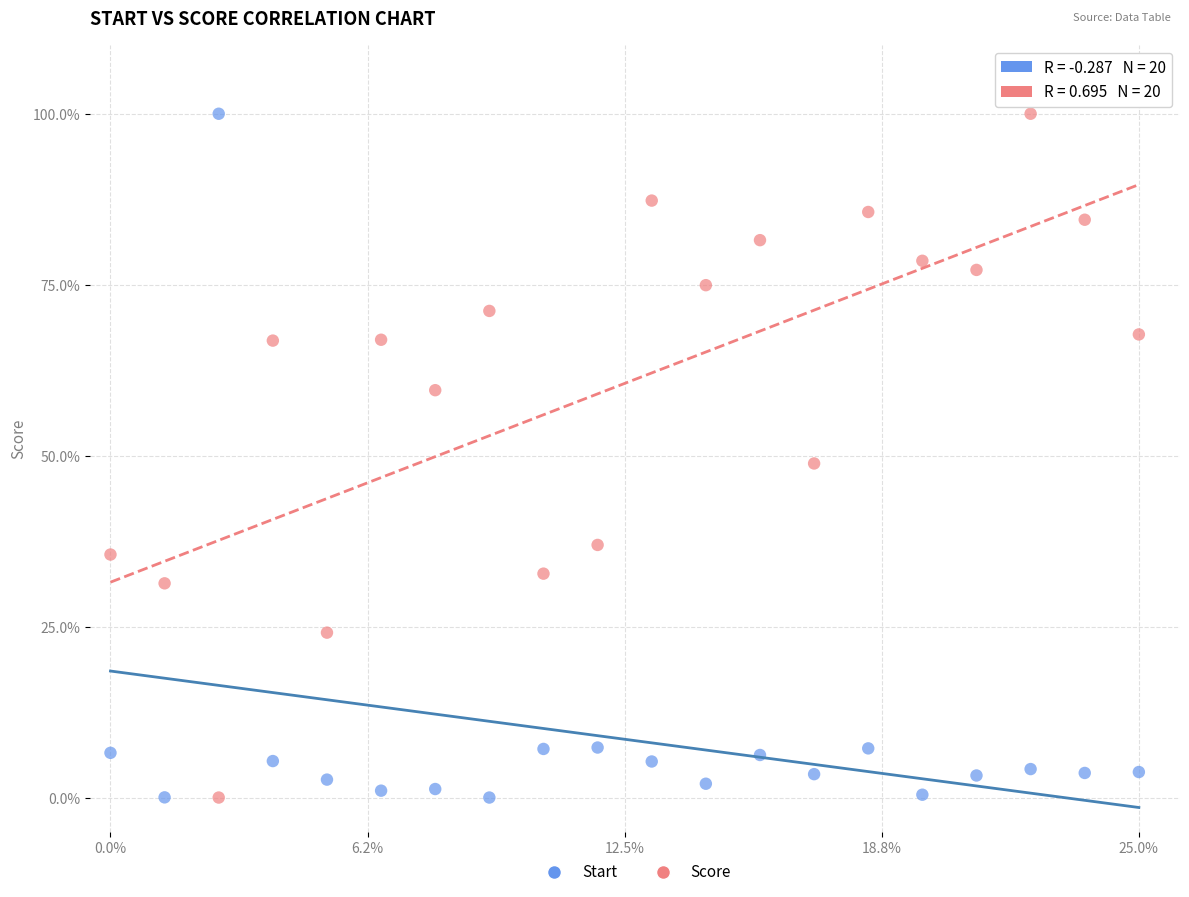

Across all data points, what is the range of Y values (max minus min)?

100.0